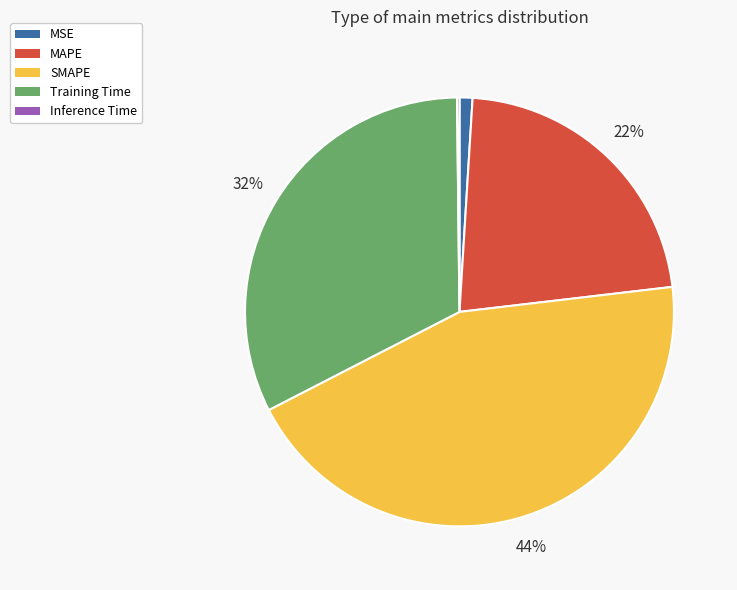

Which has a higher value, MAPE or MSE?

MAPE